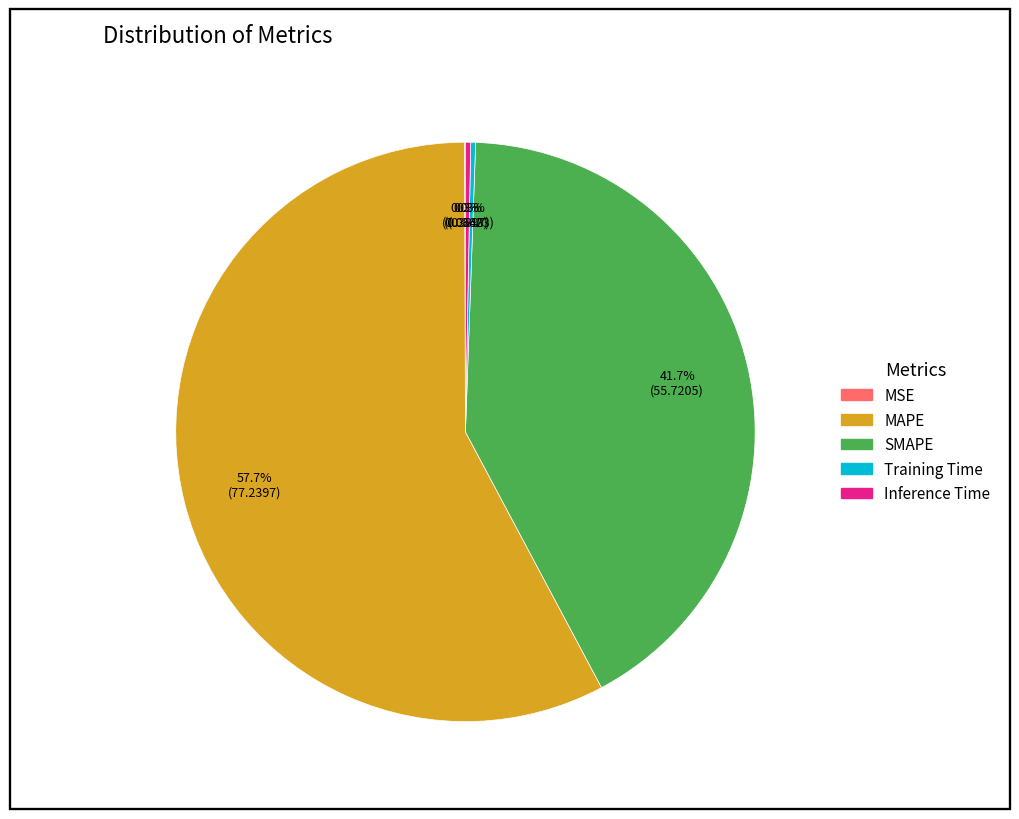

What is the majority slice?

MAPE